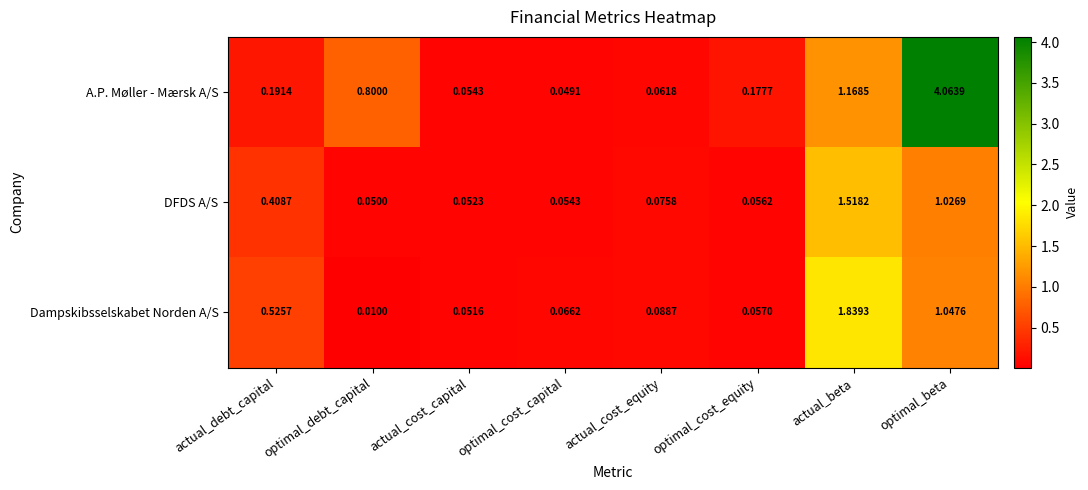

Which category has the lowest value in the Dampskibsselskabet Norden A/S series?

optimal_debt_capital